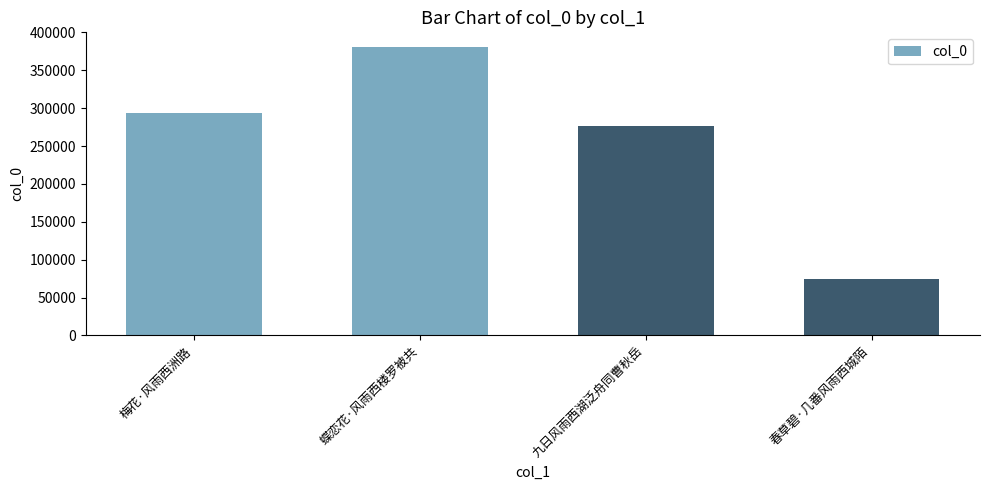

What position from the right is 春草碧·几番风雨西城陌?

1